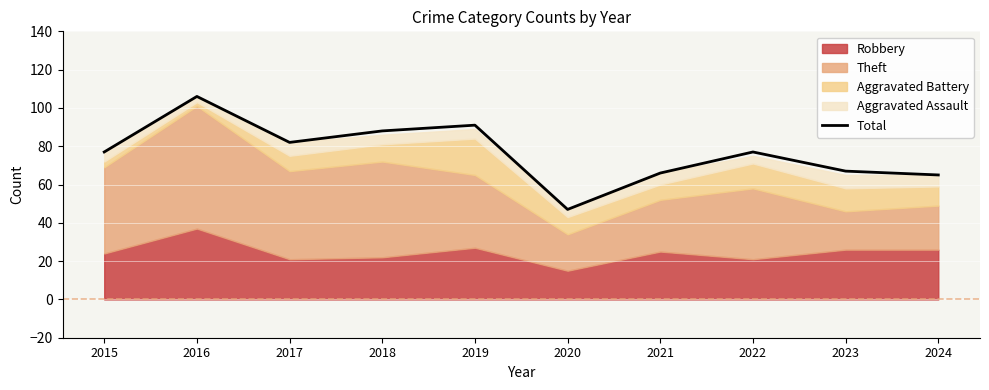

Where is the first local maximum?

2016